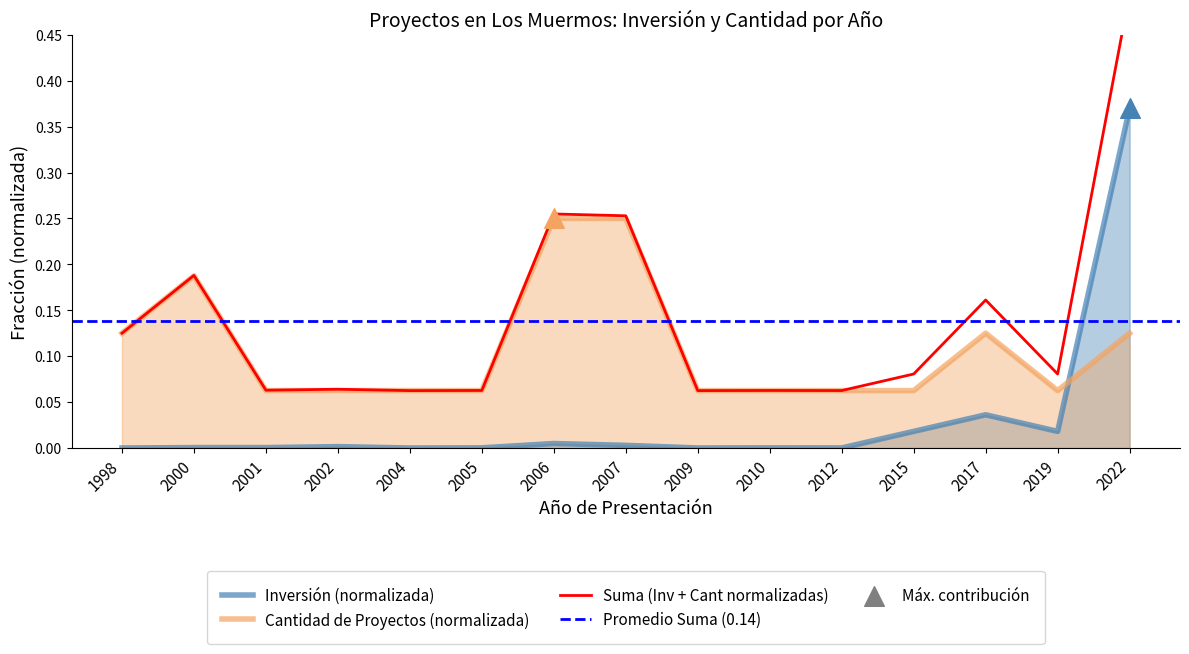

Which series contains the lowest Y value?

Inversión(MMU$)